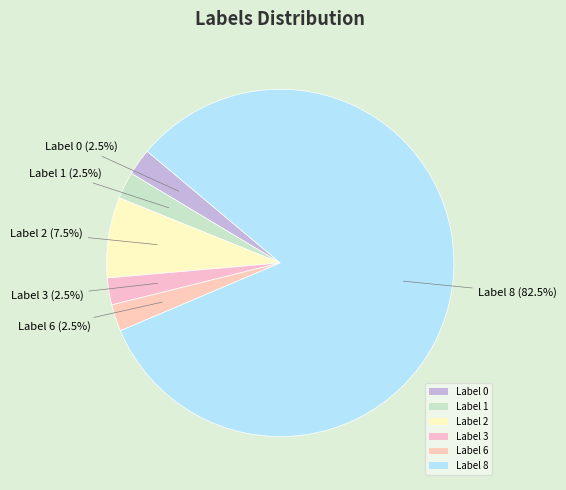

Count the number of slices in the pie.

6